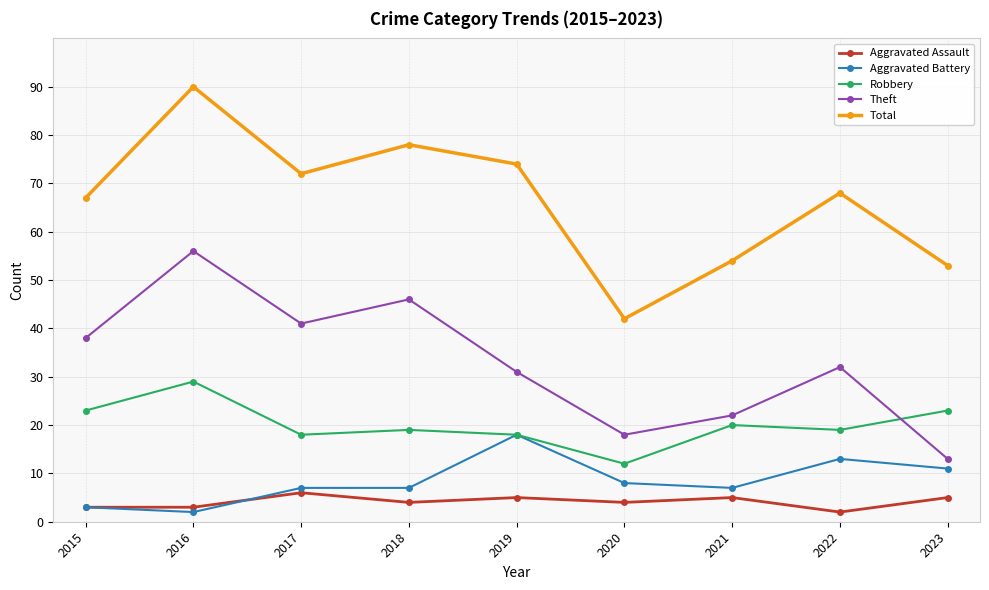

What is the spread (max minus min) of values at 2015?

64